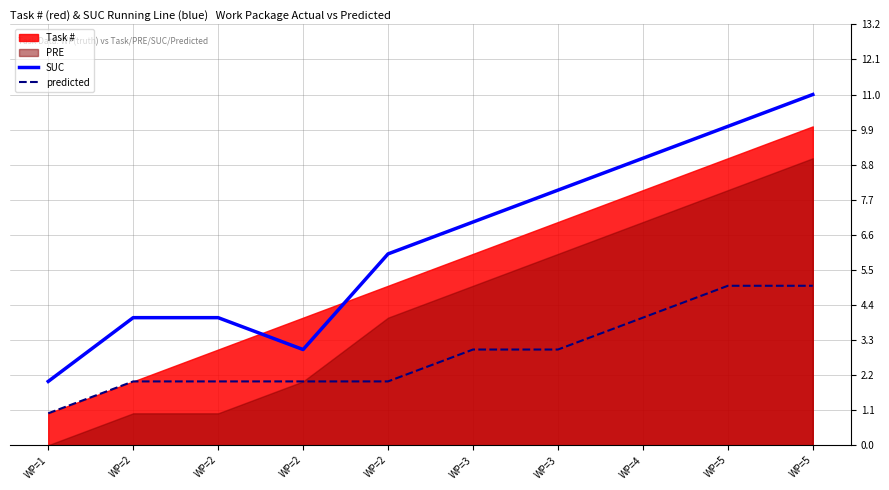

Which category has the lowest value in the predicted series?

WP=1